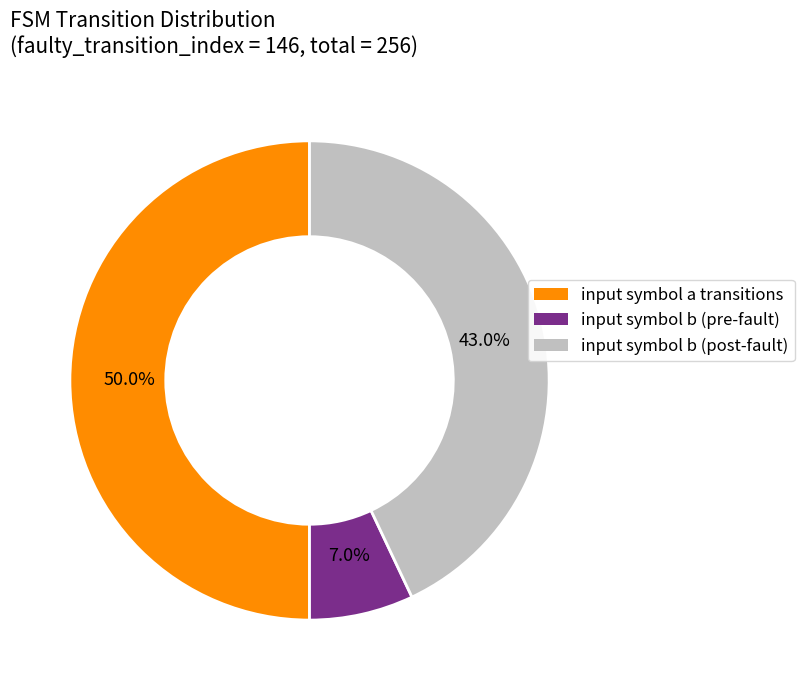

Rank the categories by value from lowest to highest.

input symbol b (pre-fault), input symbol b (post-fault), input symbol a transitions